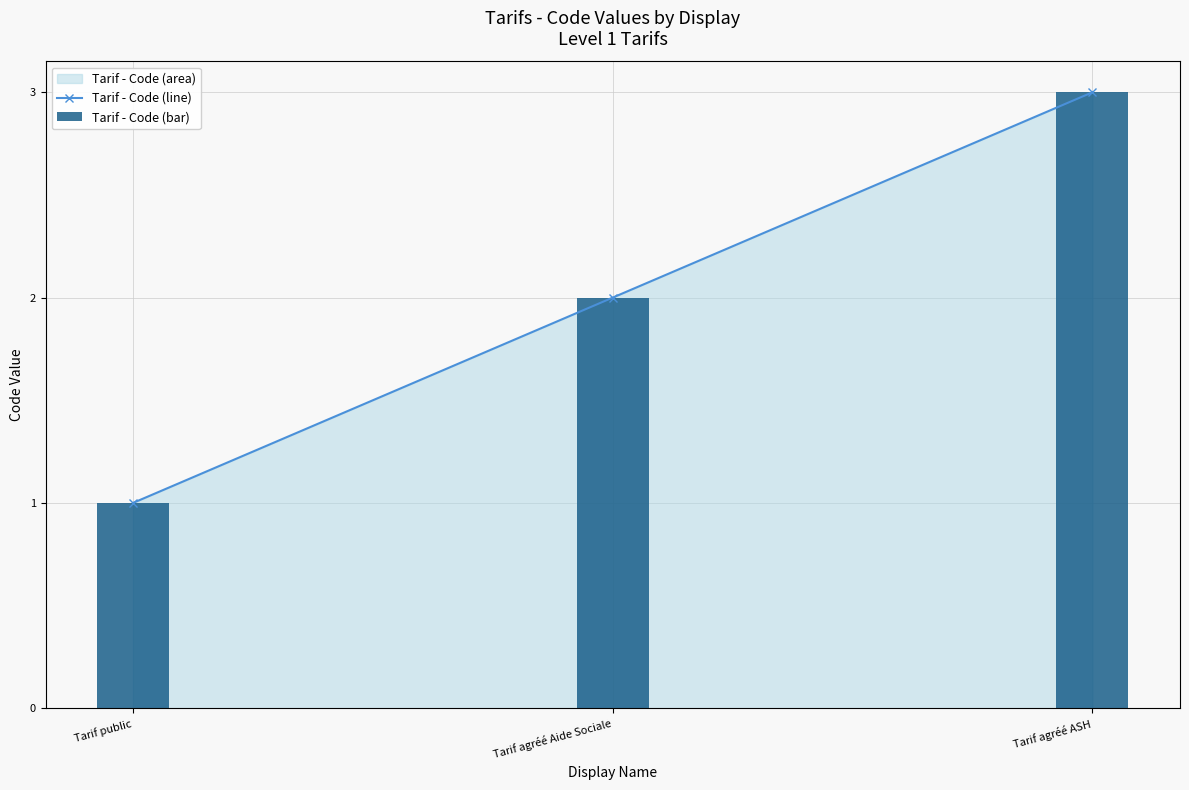

Which series has the largest total across all categories?

Tarif - Code (line)